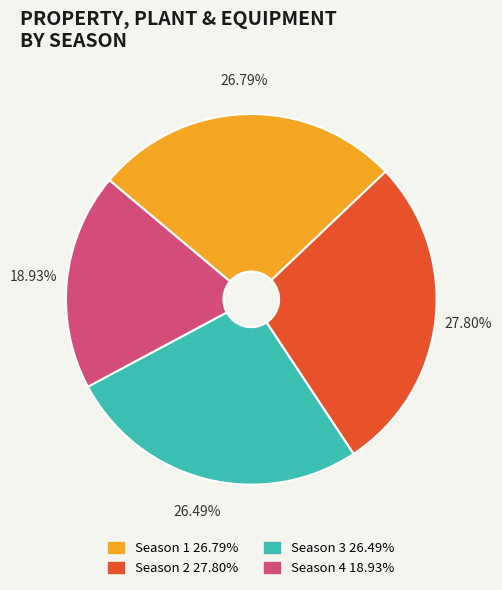

Approximately how many times larger is the value at Season 2 compared to Season 4?

1.5